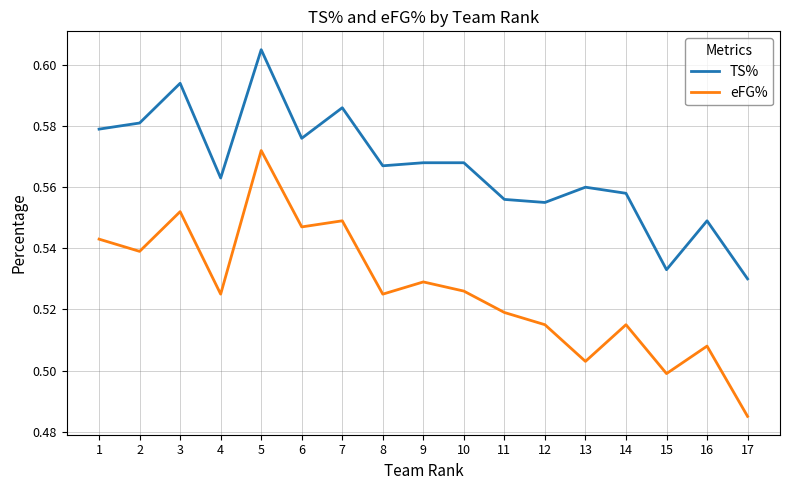

How many categories are shown in the chart?

17